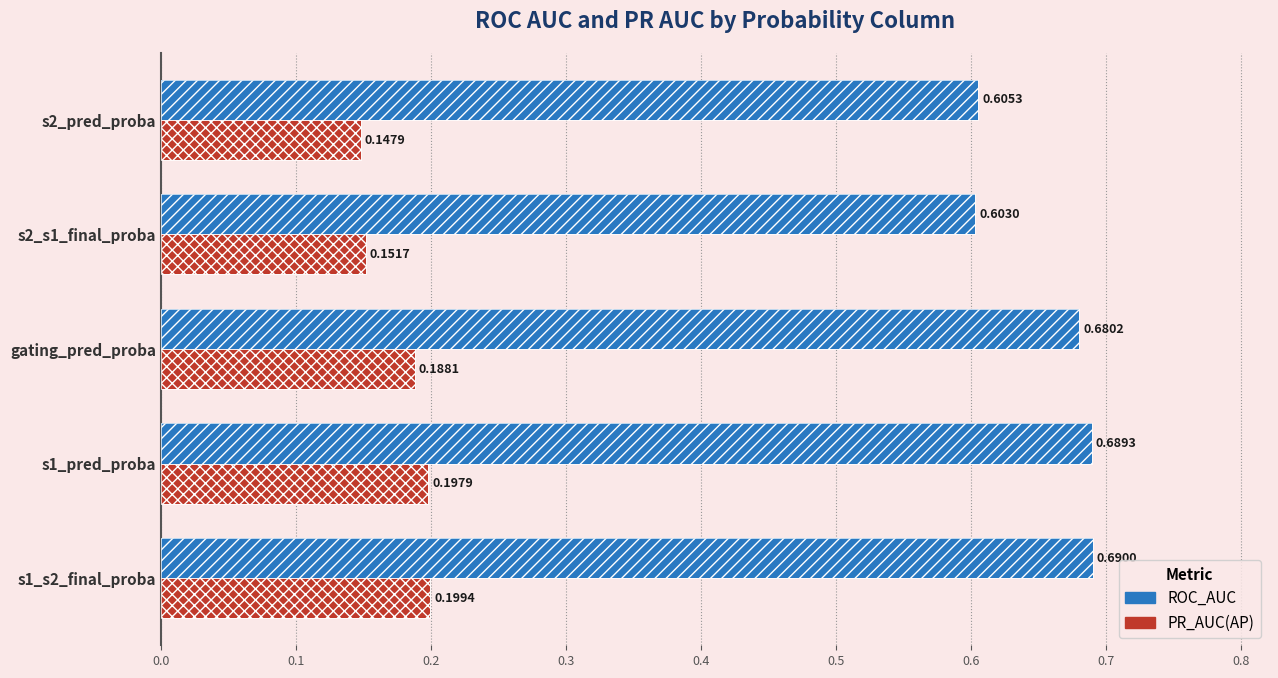

What is the difference between the maximum and minimum values in the ROC_AUC series?

0.1